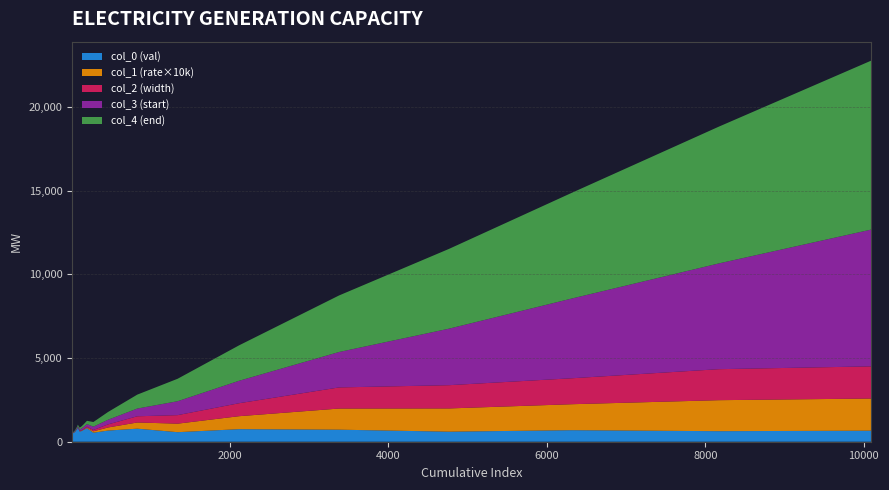

Reading left to right, what are all the values shown in this chart?

col_0 (val): 26.2	17.0	18.2	19.2	22.1	24.2	28.0	20.2	21.2	23.2	27.0	18.0	22.2	26.0	19.0	25.0	24.0	20.0	23.0	21.0	22.0
col_1 (rate): 0.0	0.0	0.0	0.0	0.0	0.0	0.0	0.0	0.0	0.0	0.0	0.0	0.0	0.0	0.1	0.1	0.1	0.1	0.2	0.2	0.2
col_2 (width): 10.0	12.0	12.0	12.0	12.0	12.0	12.0	23.0	23.0	23.0	46.0	81.0	184.0	370.0	509.0	775.0	1262.0	1389.0	1551.0	1852.0	1921.0
col_3 (start): 0.0	10.0	22.0	34.0	46.0	58.0	70.0	82.0	105.0	128.0	151.0	197.0	278.0	462.0	832.0	1341.0	2116.0	3378.0	4767.0	6318.0	8170.0
col_4 (end): 10.0	22.0	34.0	46.0	58.0	70.0	82.0	105.0	128.0	151.0	197.0	278.0	462.0	832.0	1341.0	2116.0	3378.0	4767.0	6318.0	8170.0	10091.0